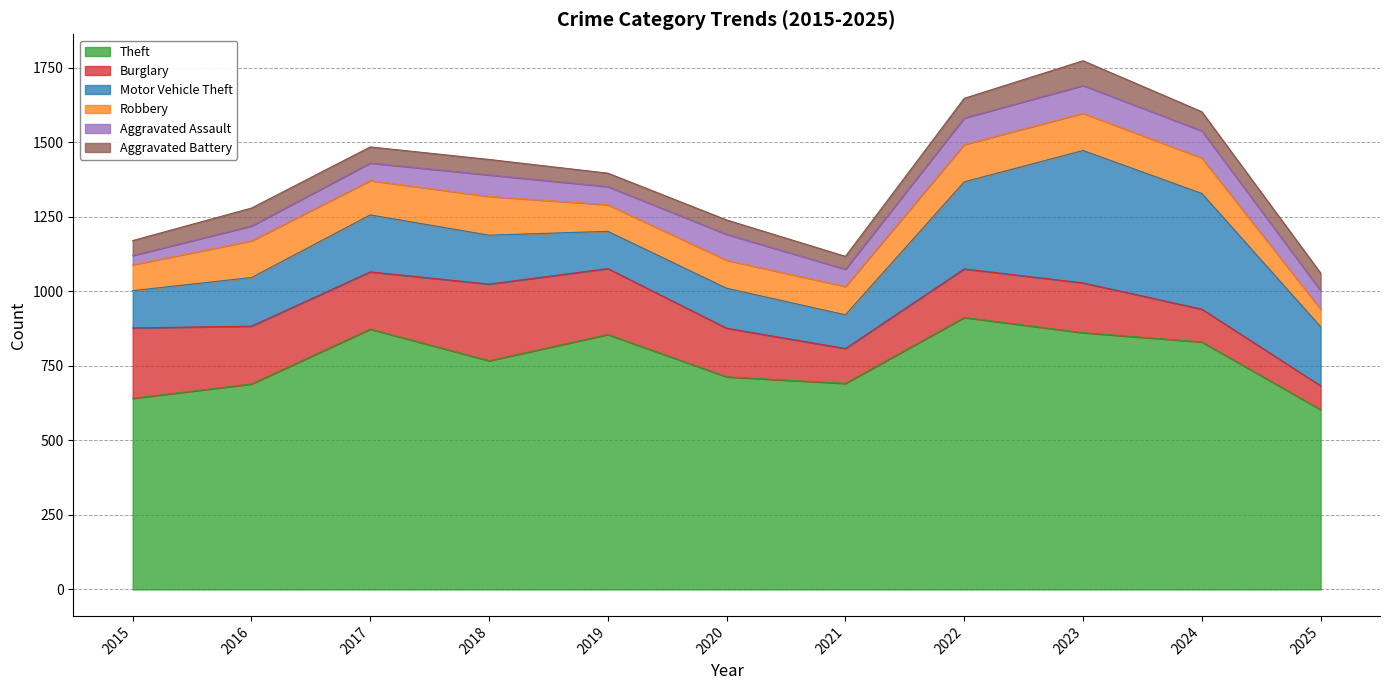

True or false: Robbery has more than 0 points higher than both neighbors.

True